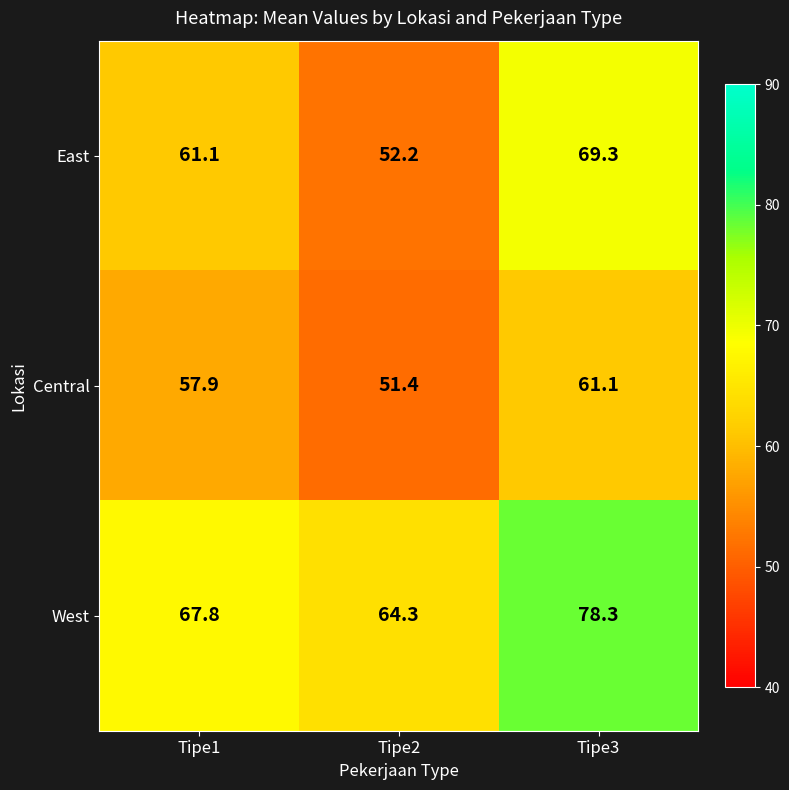

Which series has the largest total across all categories?

West